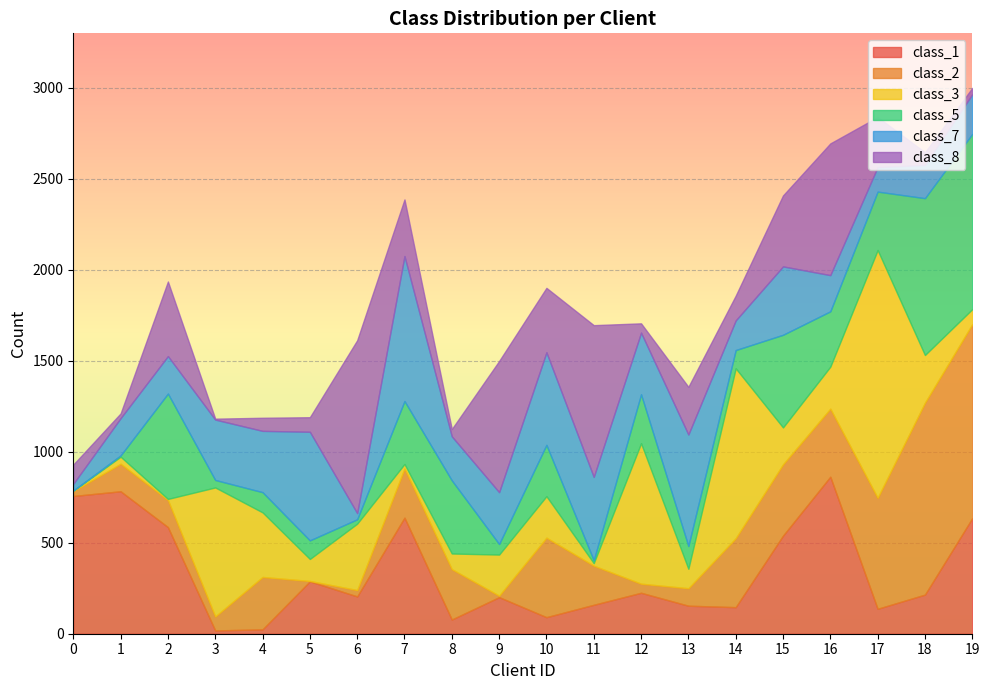

How many interior local peaks does the class_1 series have?

6